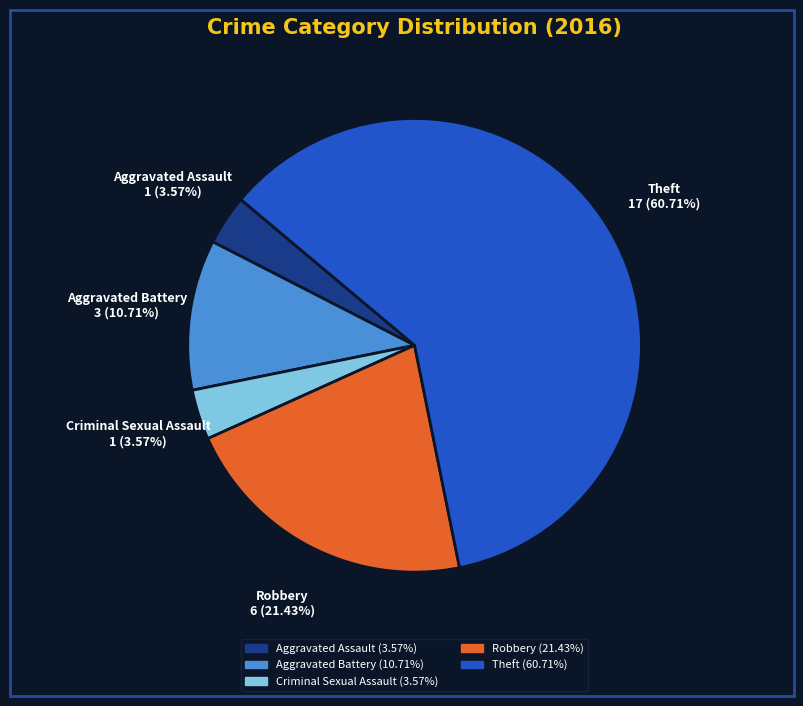

What percentage is the Aggravated Battery slice, to the nearest percent?

11%